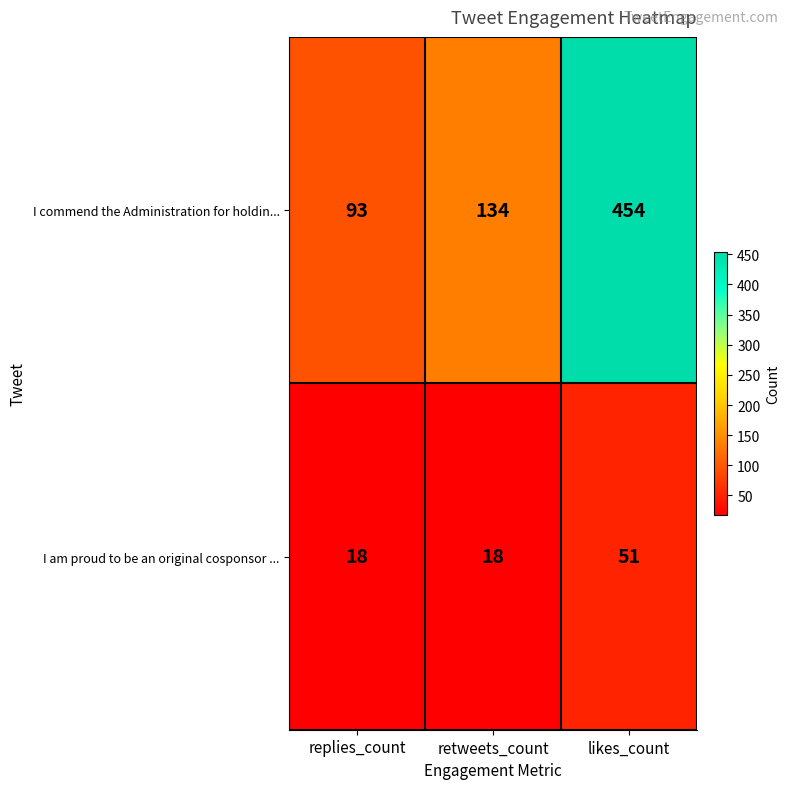

What is the maximum value shown in the chart?

454